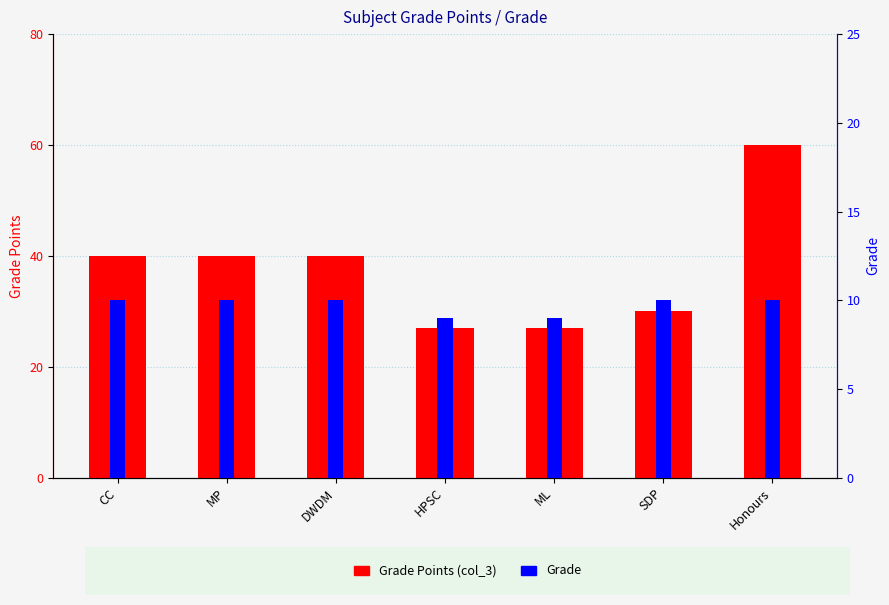

What is the label of the 7th bar from the right?

CC